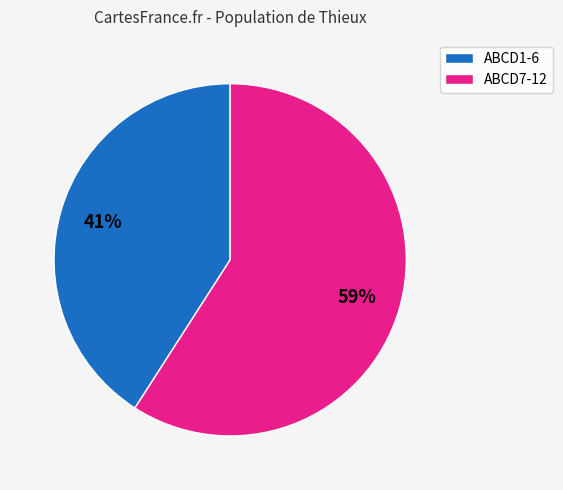

What is the ratio of the value at ABCD7-12 to the value at ABCD1-6?

1.4